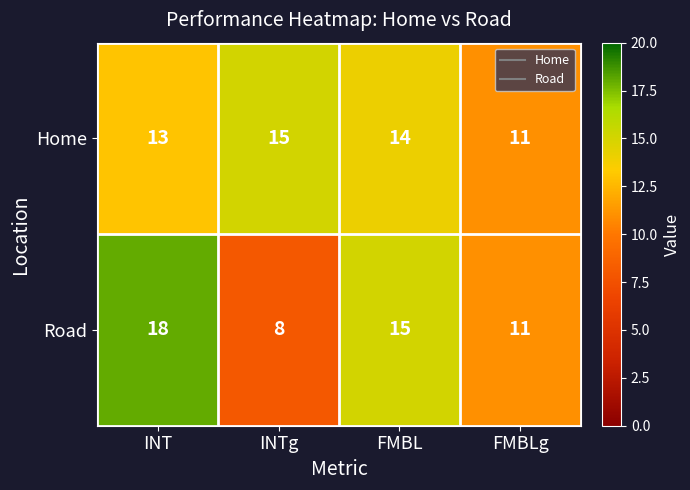

Which series has the largest total across all categories?

Home